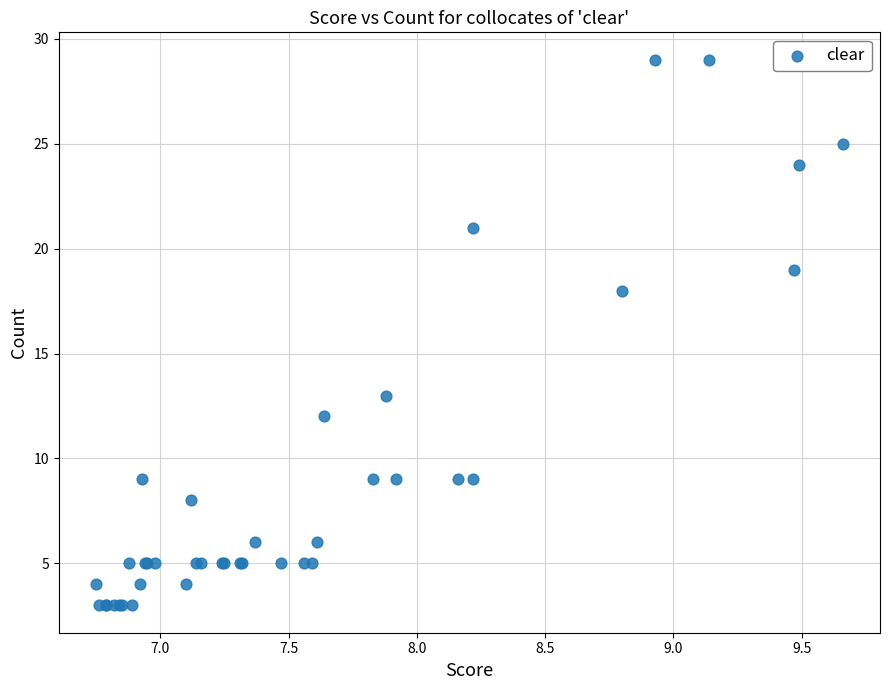

What Y value in the scatter plot is closest to 16?

18